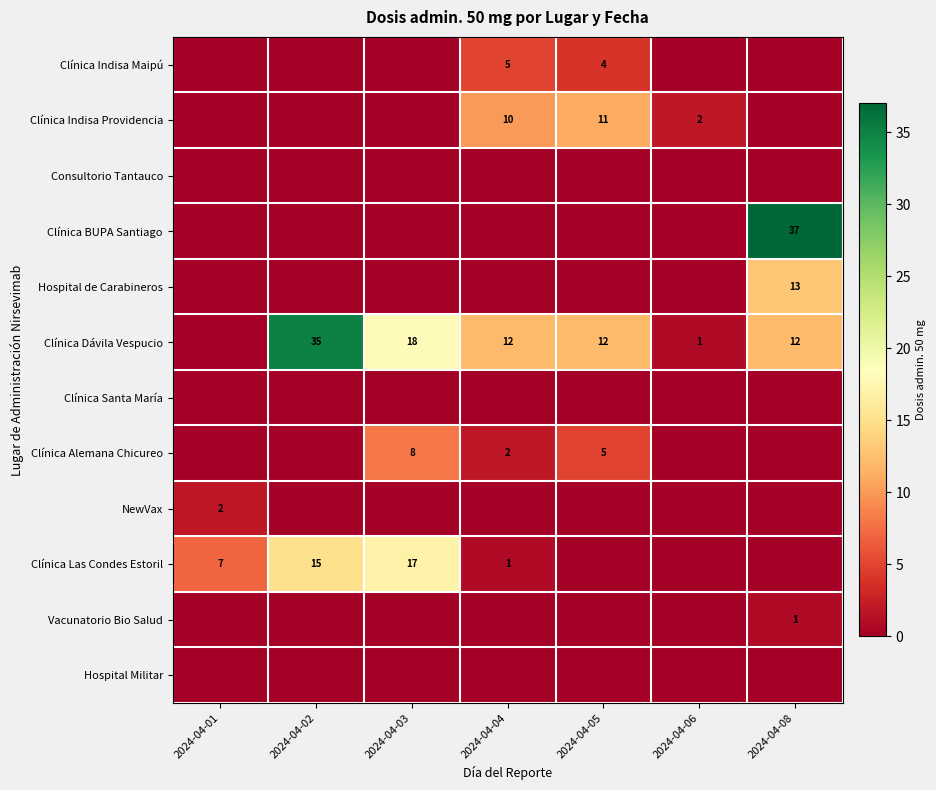

Is it true that Clínica Indisa Providencia equals 4 at 2024-04-06?

False